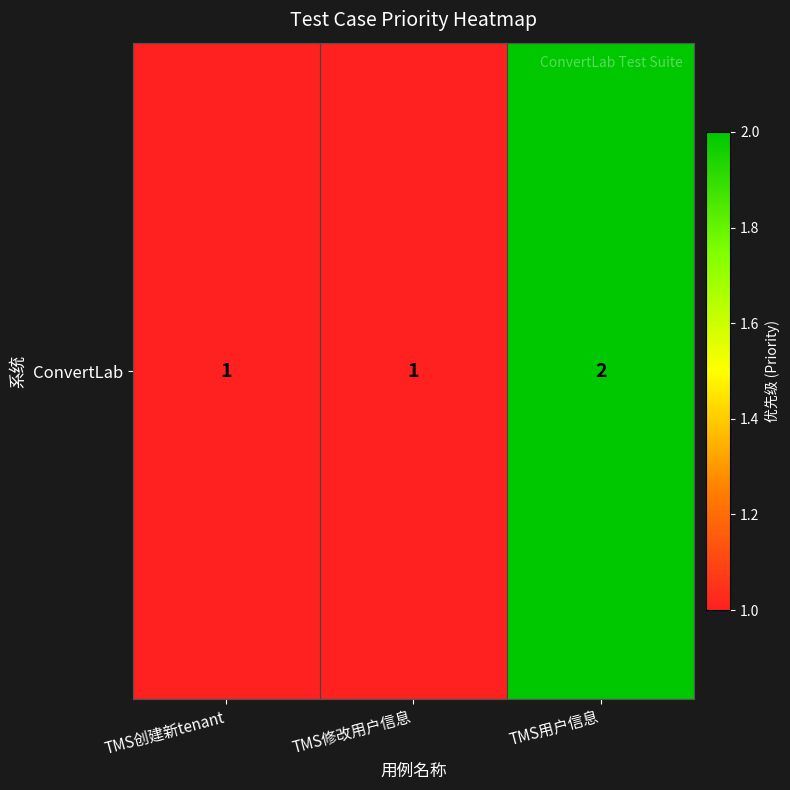

What is the difference between the maximum and second lowest values?

1